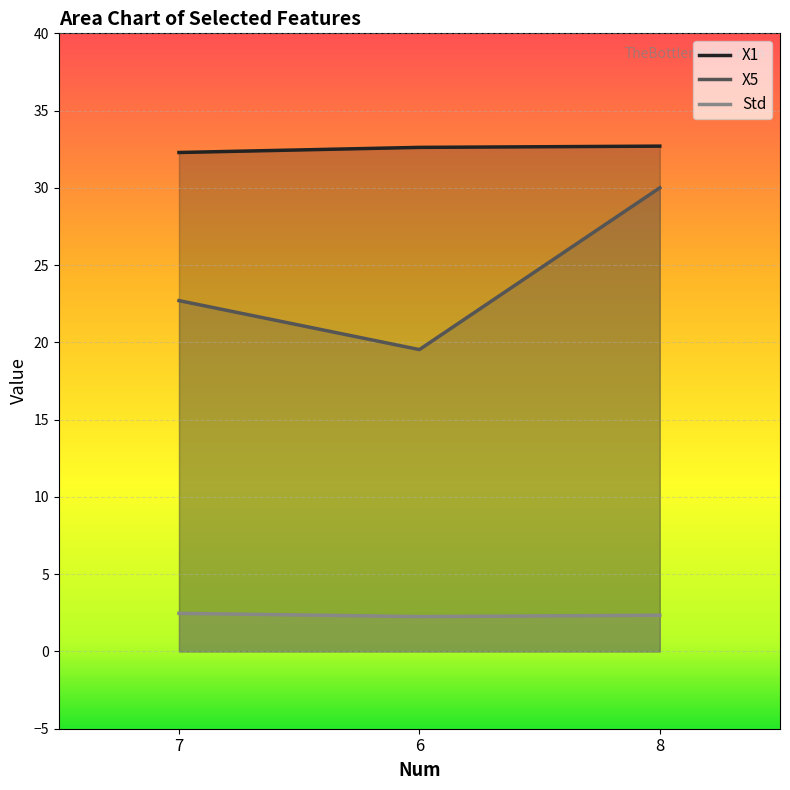

What is the highest value of the Std series?

2.5